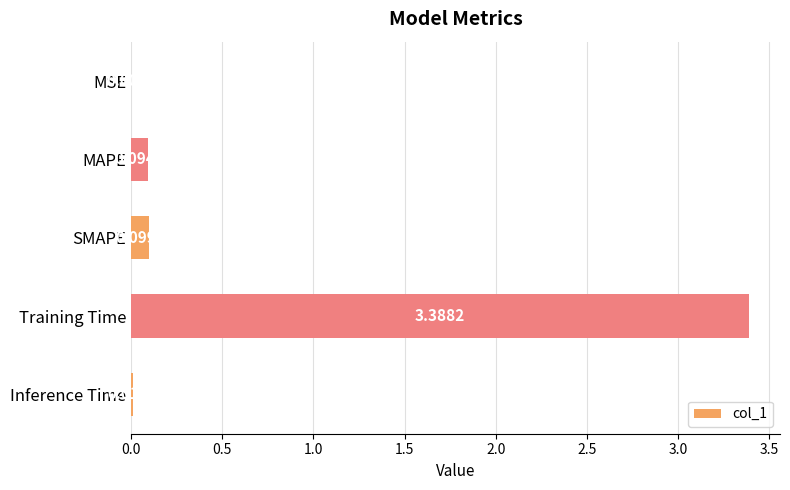

Between Inference Time and Training Time, which is larger?

Training Time